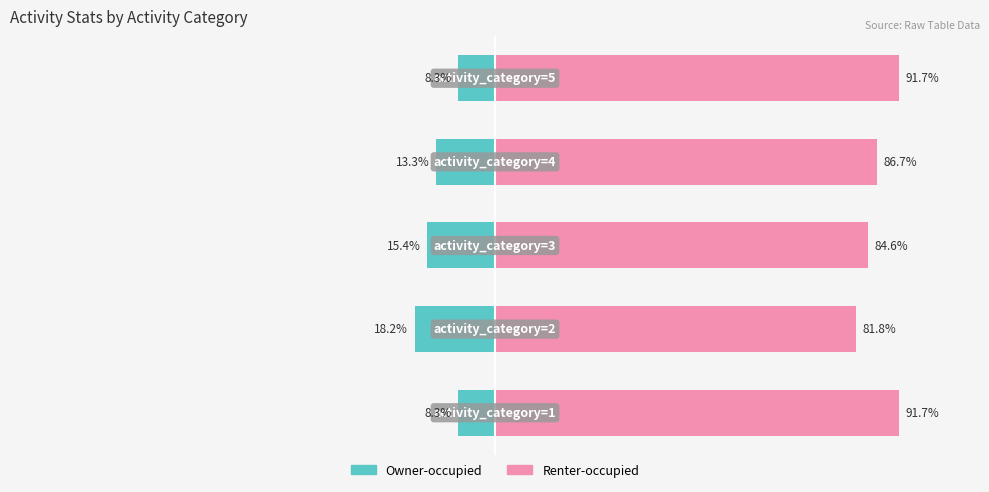

What are all the series names shown in the legend?

Owner-occupied, Renter-occupied